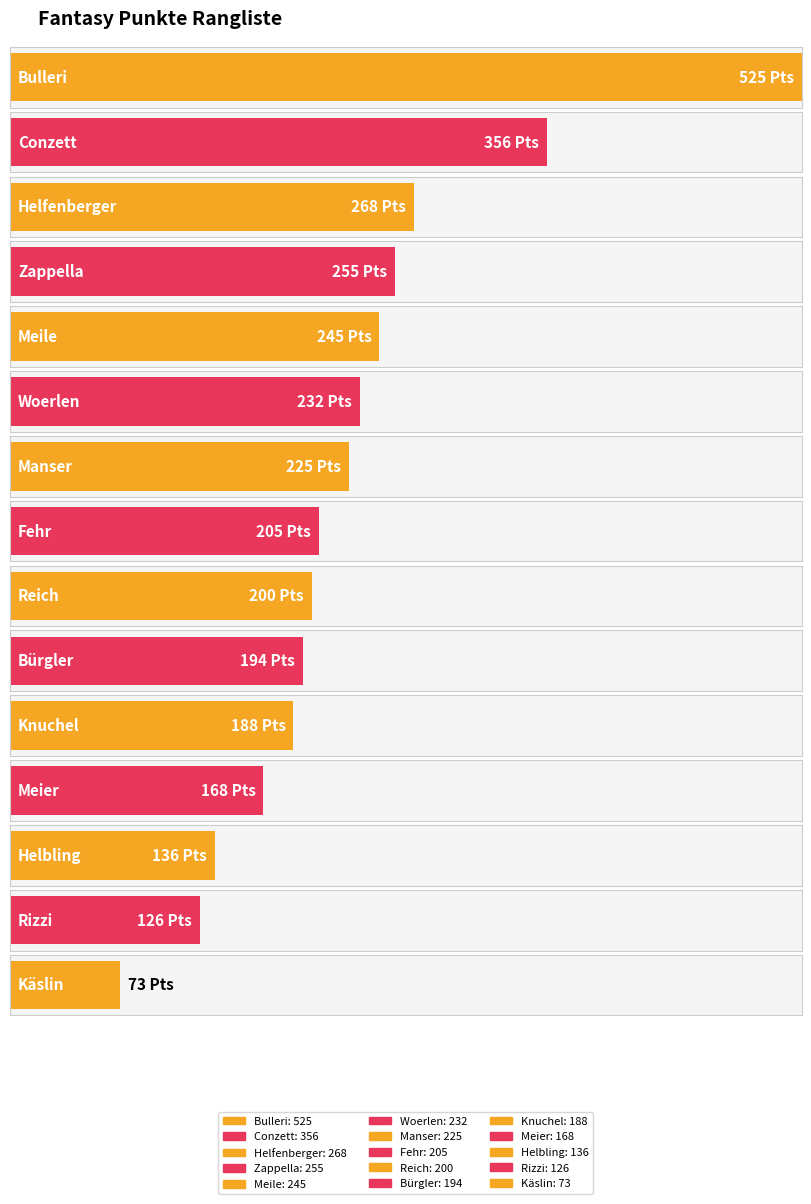

What is the label of the 4th bar from the right?

Meier